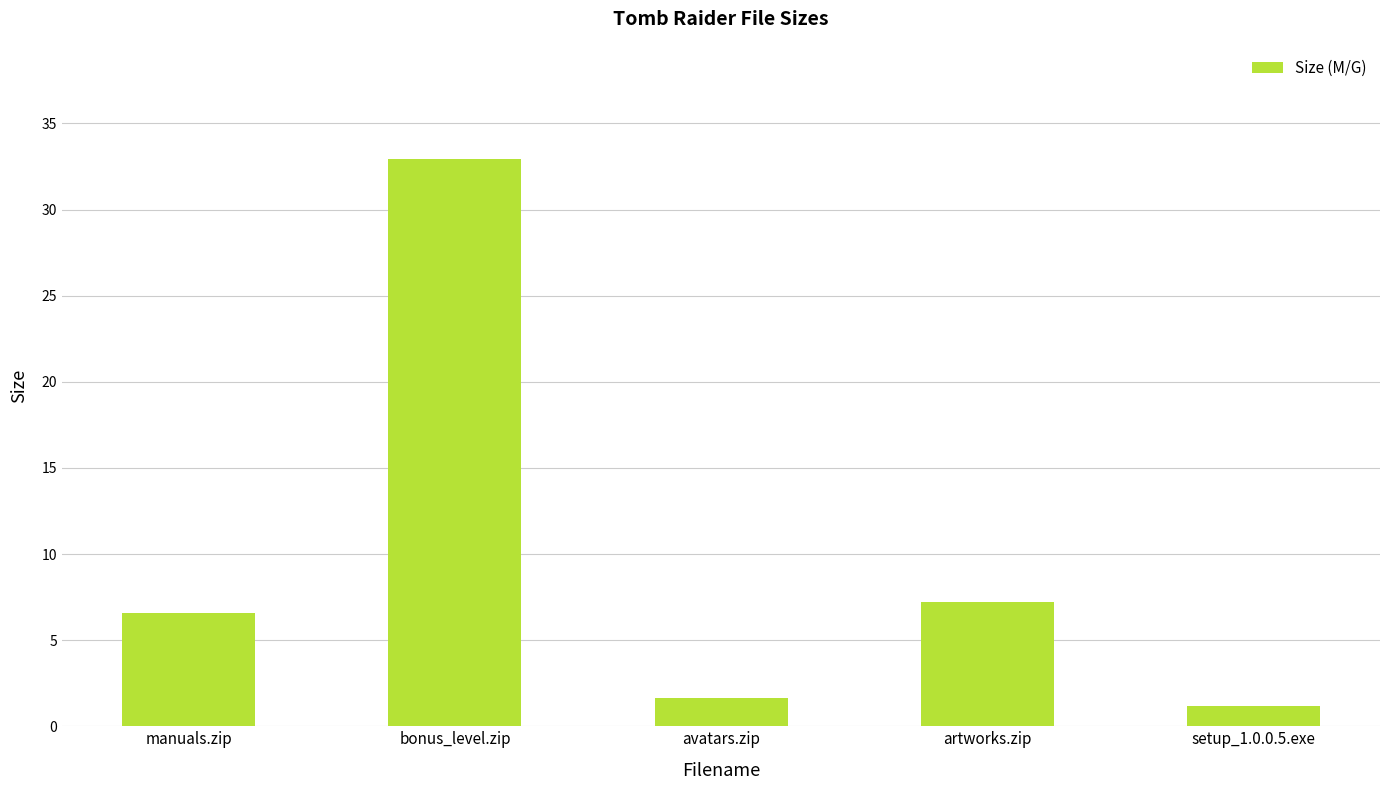

At which label is the value closest to 17?

artworks.zip